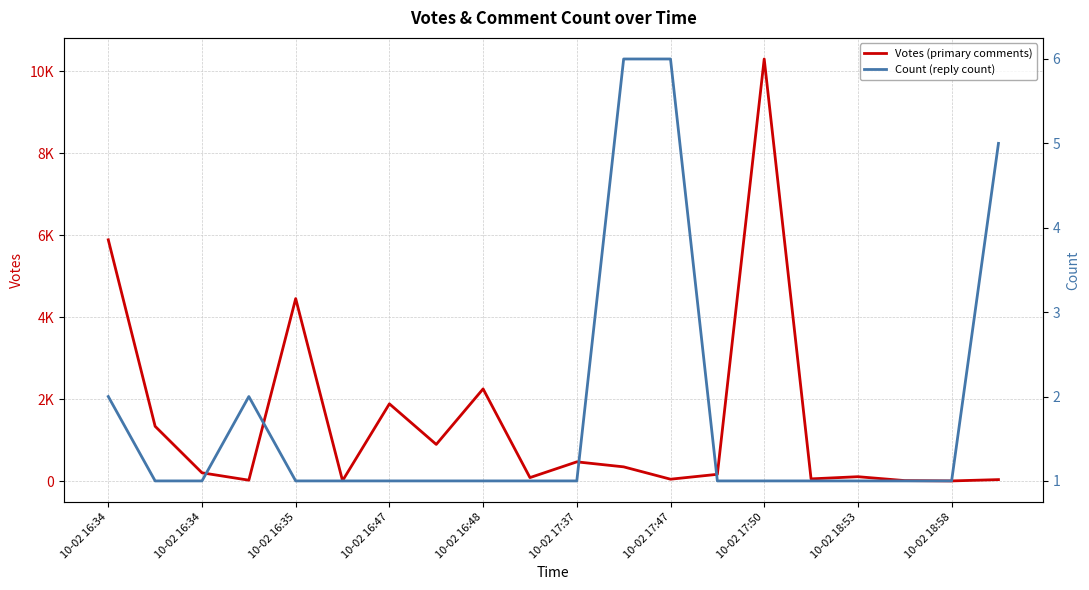

Which series changed the most between 10-02 17:50 and 10-02 18:58?

Votes (primary comments)